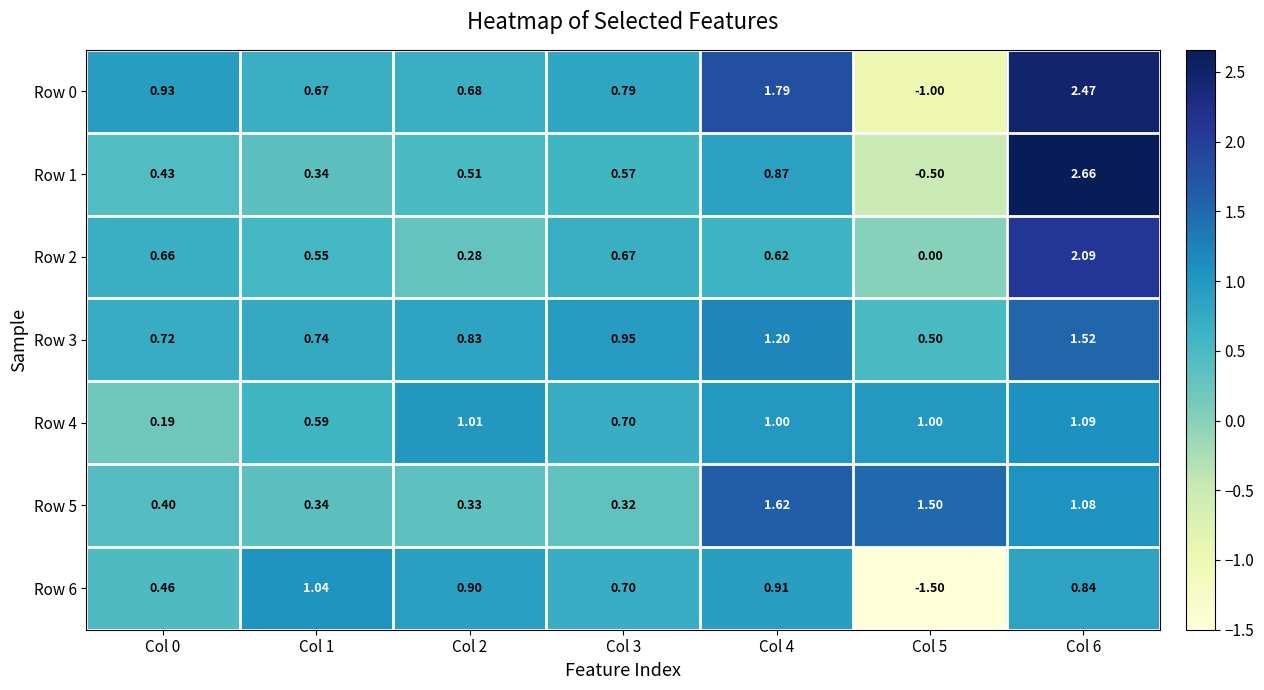

Is the value of Row 0 at Col 4 greater than the value of Row 3 at Col 1?

Yes